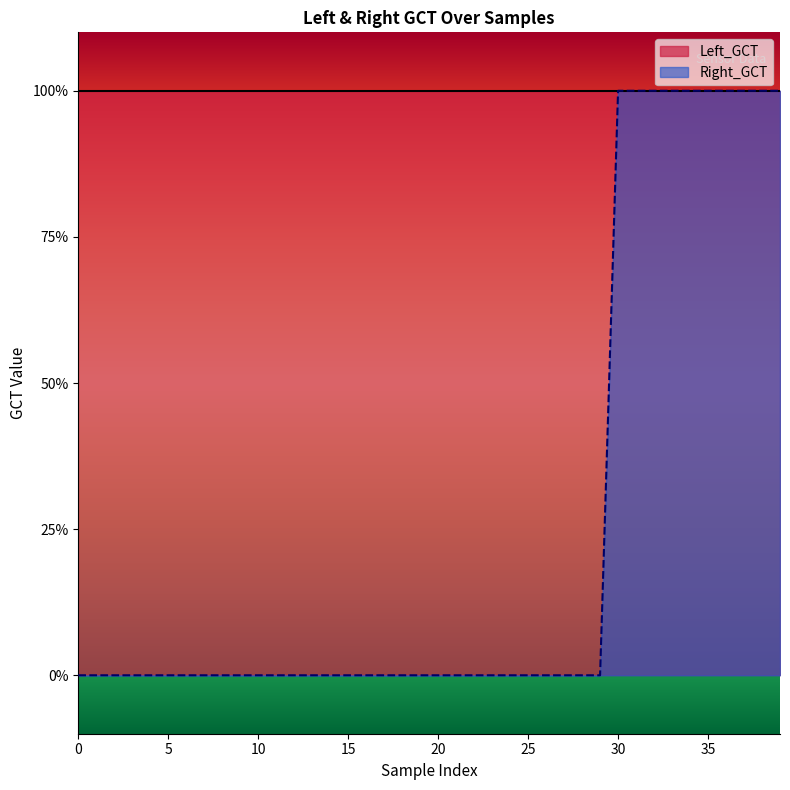

Which category has the highest value across all series?

30